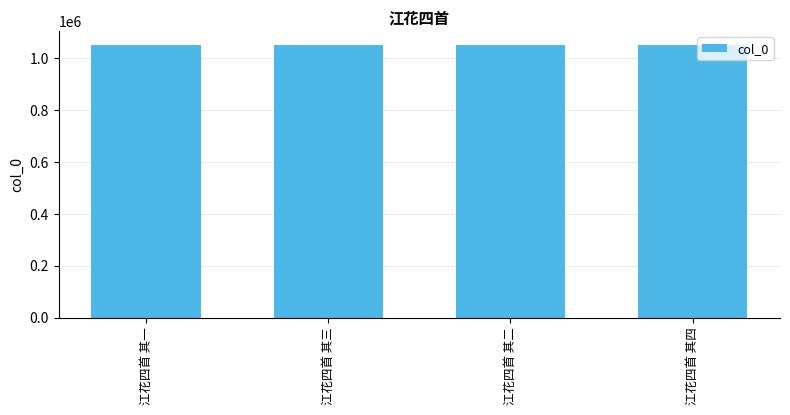

What is the sum of the values at 江花四首 其一 and 江花四首 其三?

2105512